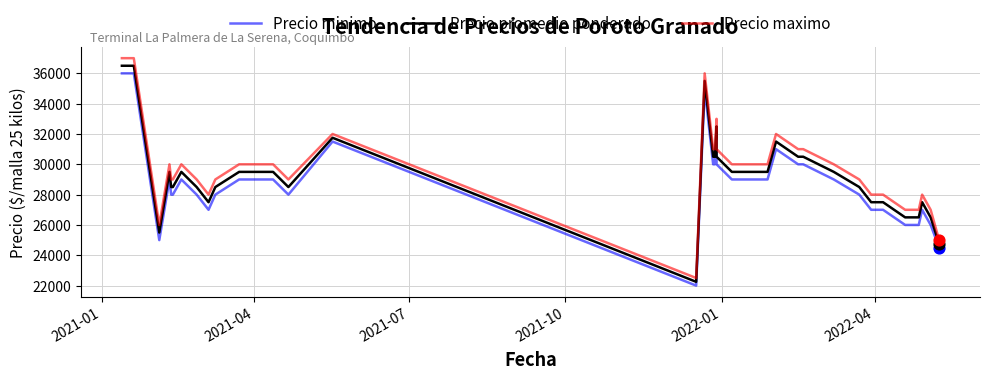

Is the value of Precio minimo at 35 greater than the value of Precio promedio ponderado at 26?

No